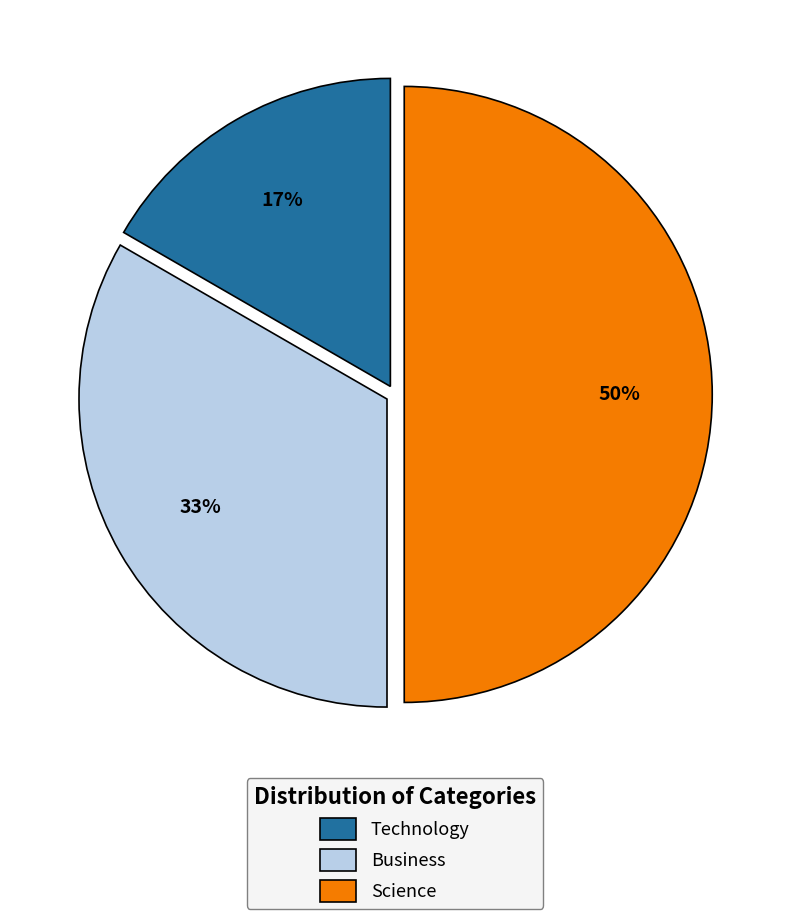

To the nearest percent, what percentage of the pie is Technology?

17%